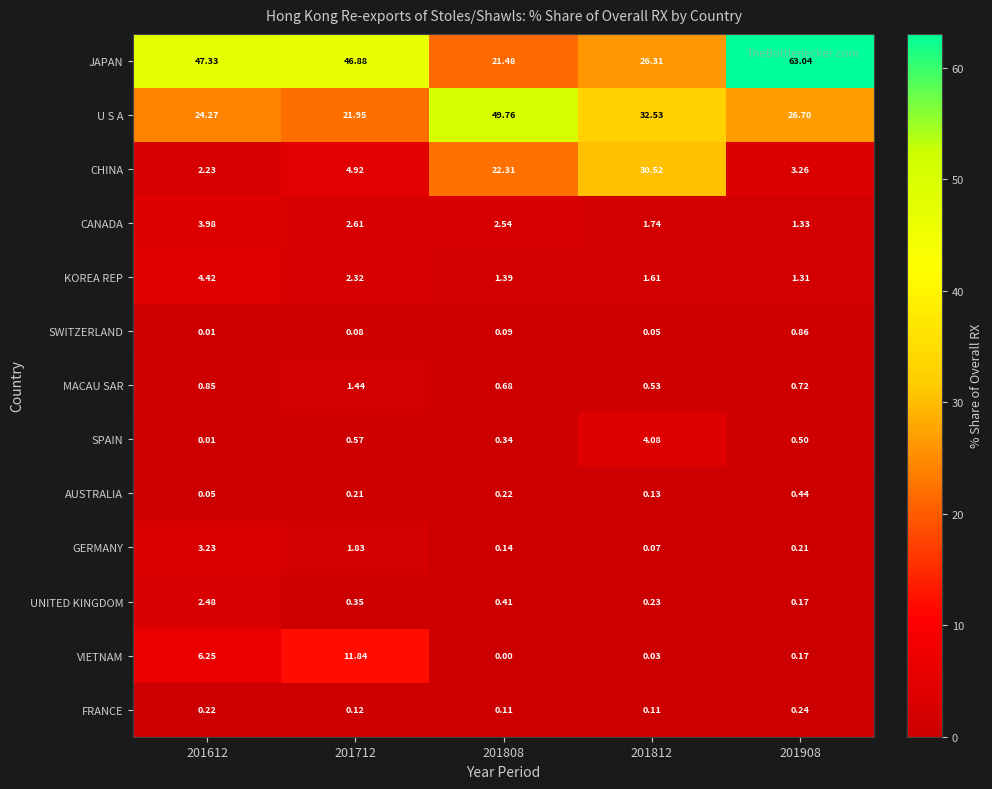

Which series has the largest total across all categories?

JAPAN